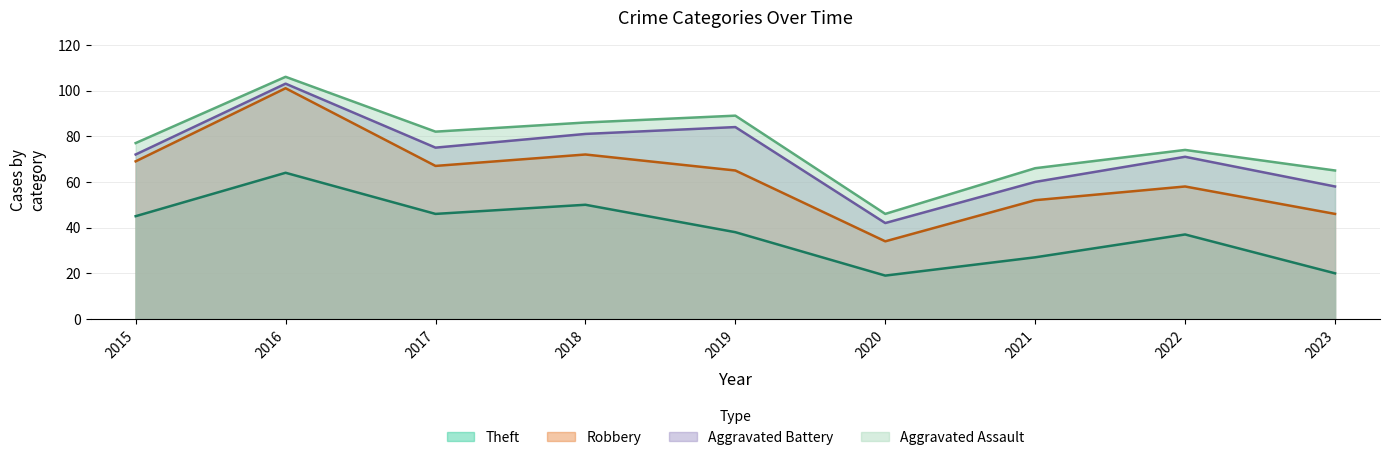

Reading left to right, list all the values displayed in this chart.

Theft: 45	64	46	50	38	19	27	37	20
Robbery: 24	37	21	22	27	15	25	21	26
Aggravated Battery: 3	2	8	9	19	8	8	13	12
Aggravated Assault: 5	3	7	5	5	4	6	3	7